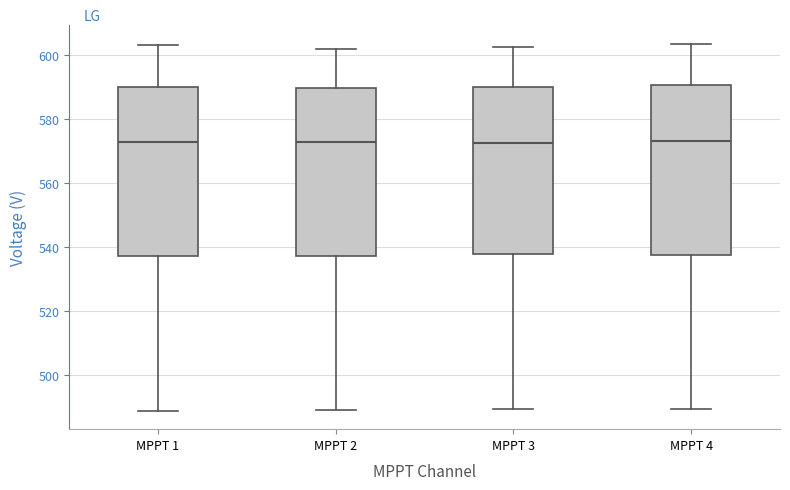

Reading left to right, read every box against the y-axis: the position of its median line, the range the box covers, and the ends of its whiskers. The values are not printed on the chart, so give them approximately, as read against the axis.

MPPT 1: median 572, box 538 to 590, whiskers 488 to 604
MPPT 2: median 572, box 538 to 590, whiskers 490 to 602
MPPT 3: median 572, box 538 to 590, whiskers 490 to 602
MPPT 4: median 574, box 538 to 590, whiskers 490 to 604